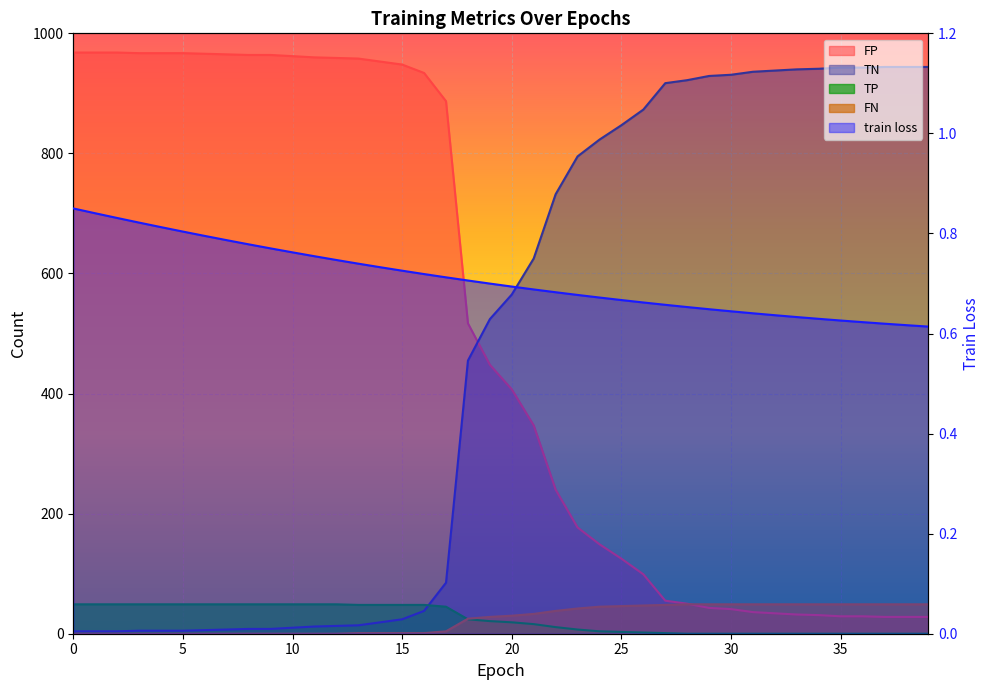

What are all the series names shown in the legend?

train loss, TN, FP, TP, FN